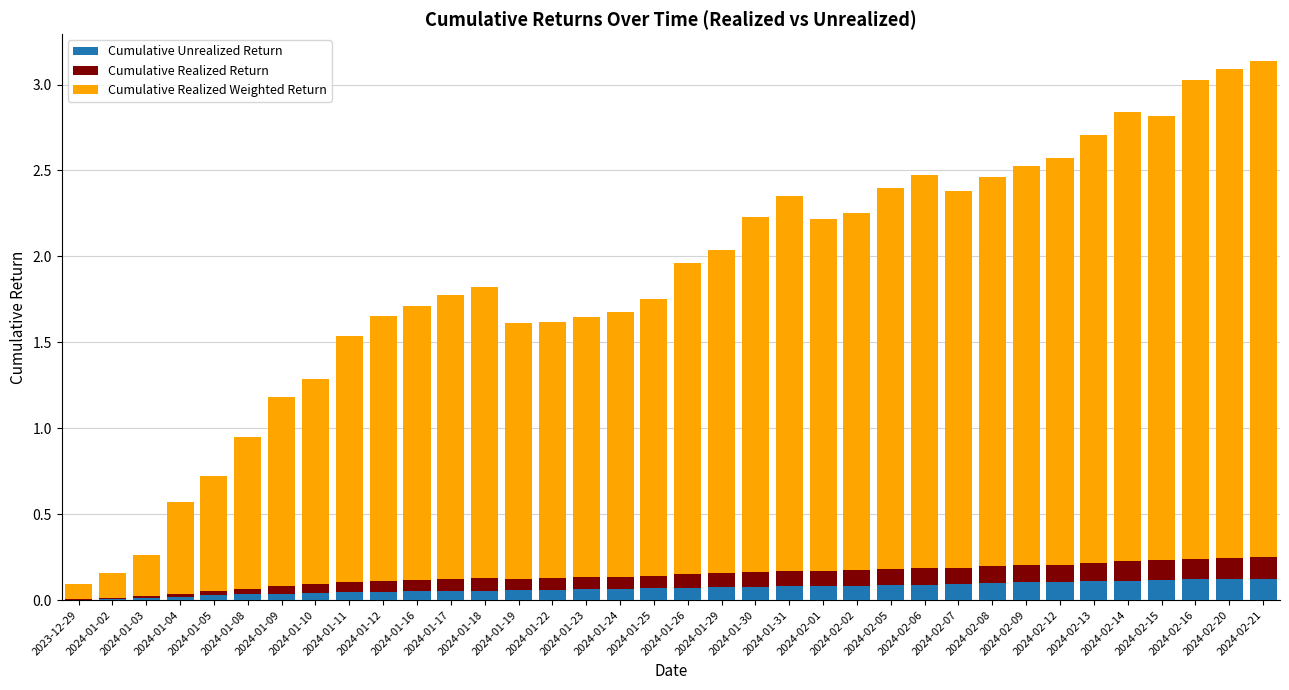

What are all the series names shown in the legend?

Cumulative Unrealized Return, Cumulative Realized Return, Cumulative Realized Weighted Return